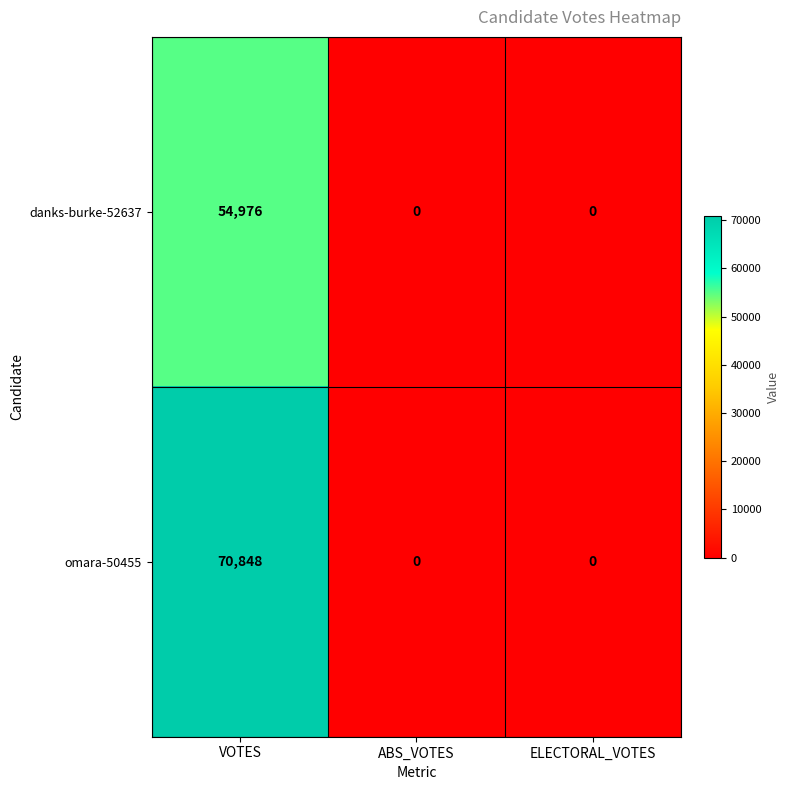

What is the total value across all series at VOTES?

125824